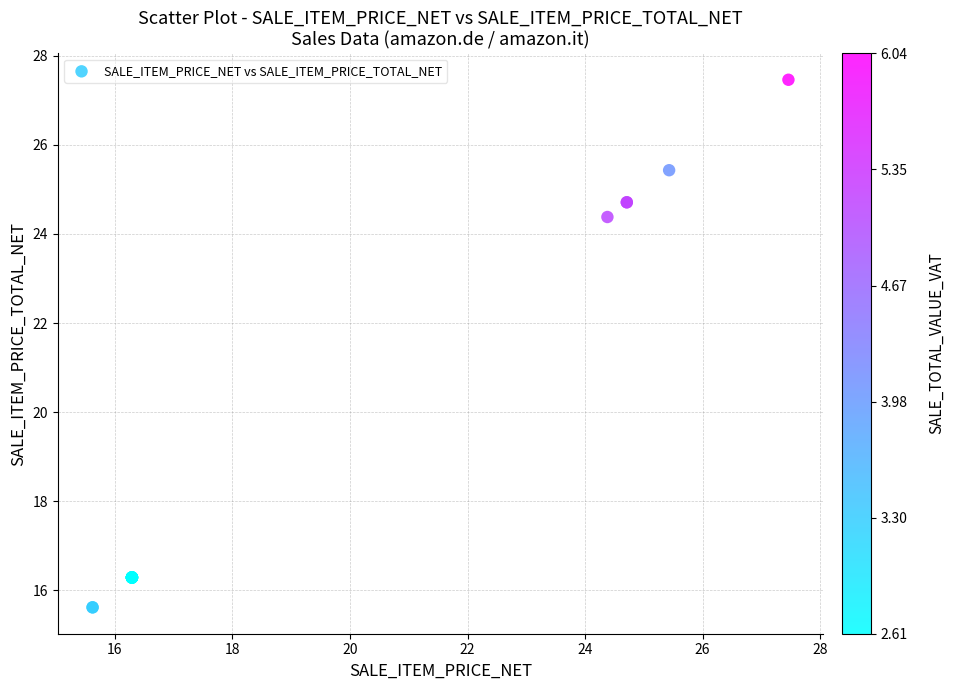

What Y value in the scatter plot is closest to 21?

24.4